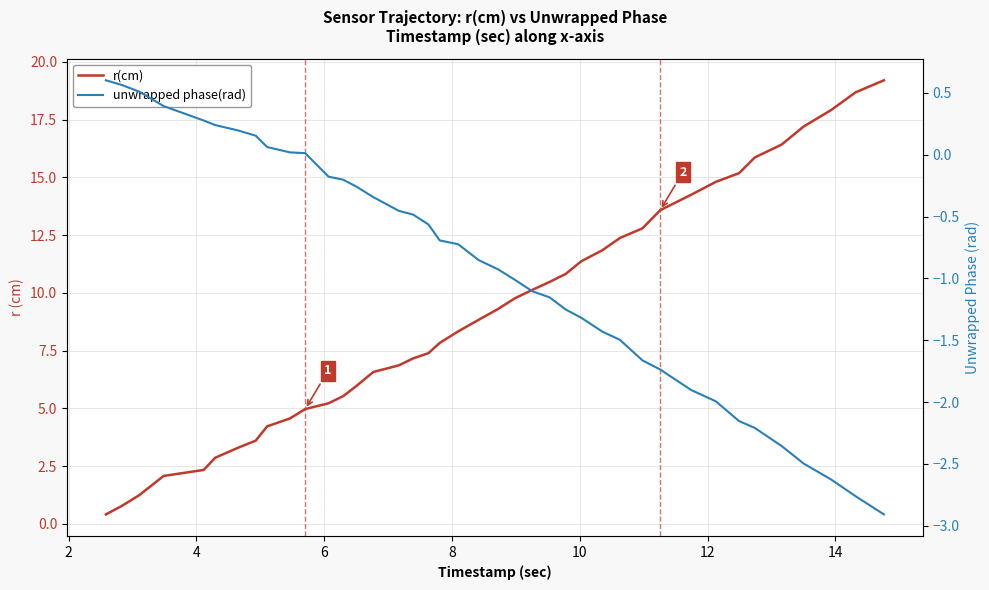

True or false: r(cm) has more than 1 points higher than both neighbors.

False